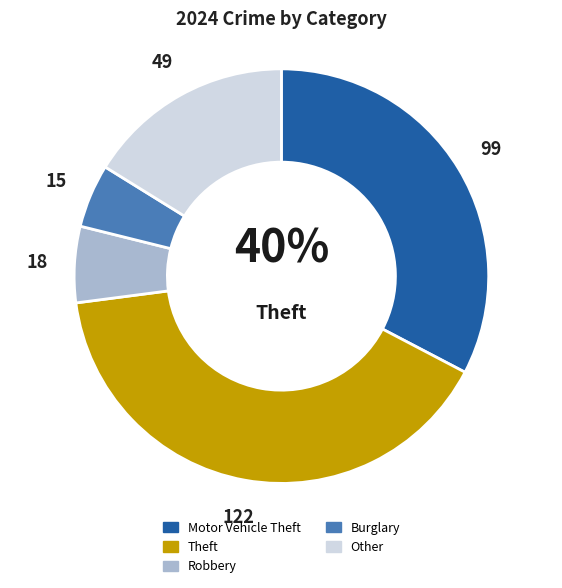

Combined, what portion of the pie is Robbery and Theft?

46.2%